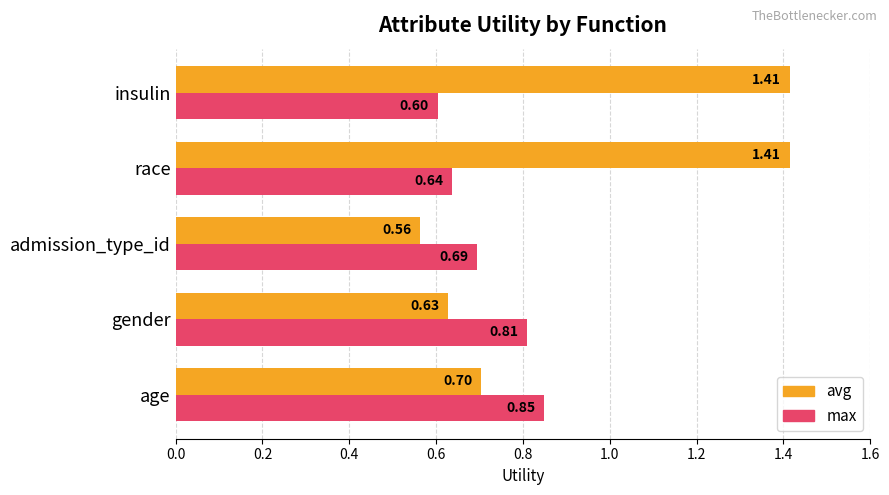

What is the sum of the max values at gender and admission_type_id?

1.5